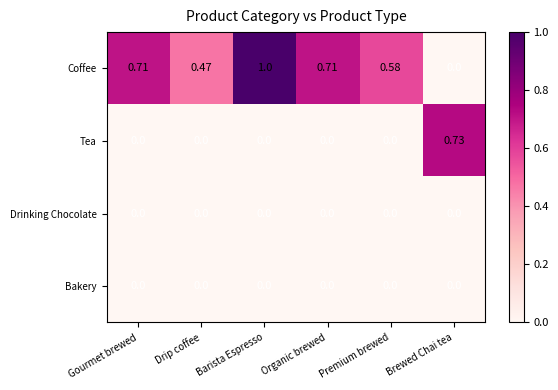

Which series has the widest spread of values?

Coffee